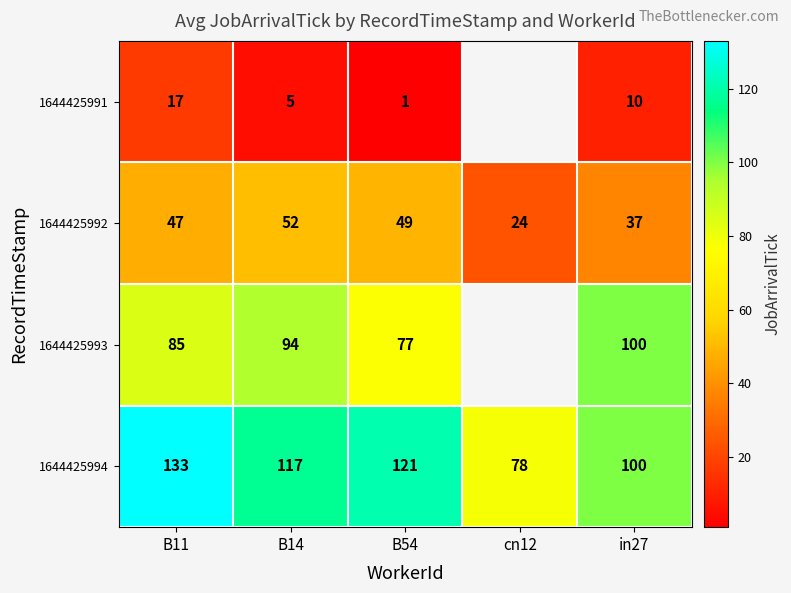

Which series changed the most between B54 and in27?

1644425993